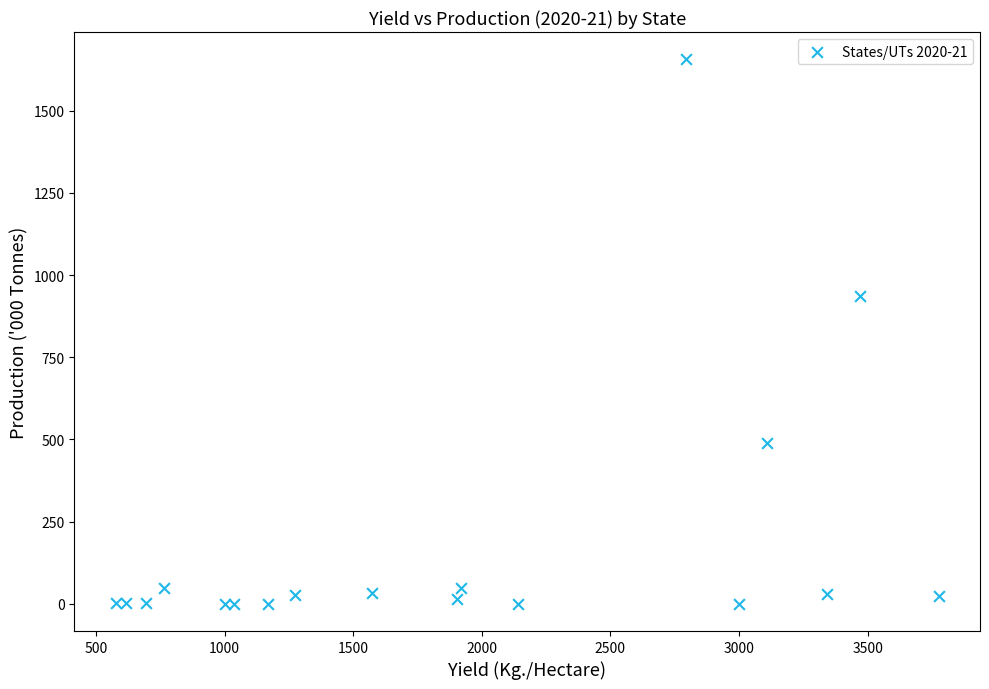

What is the range of Y values (max minus min)?

1656.3